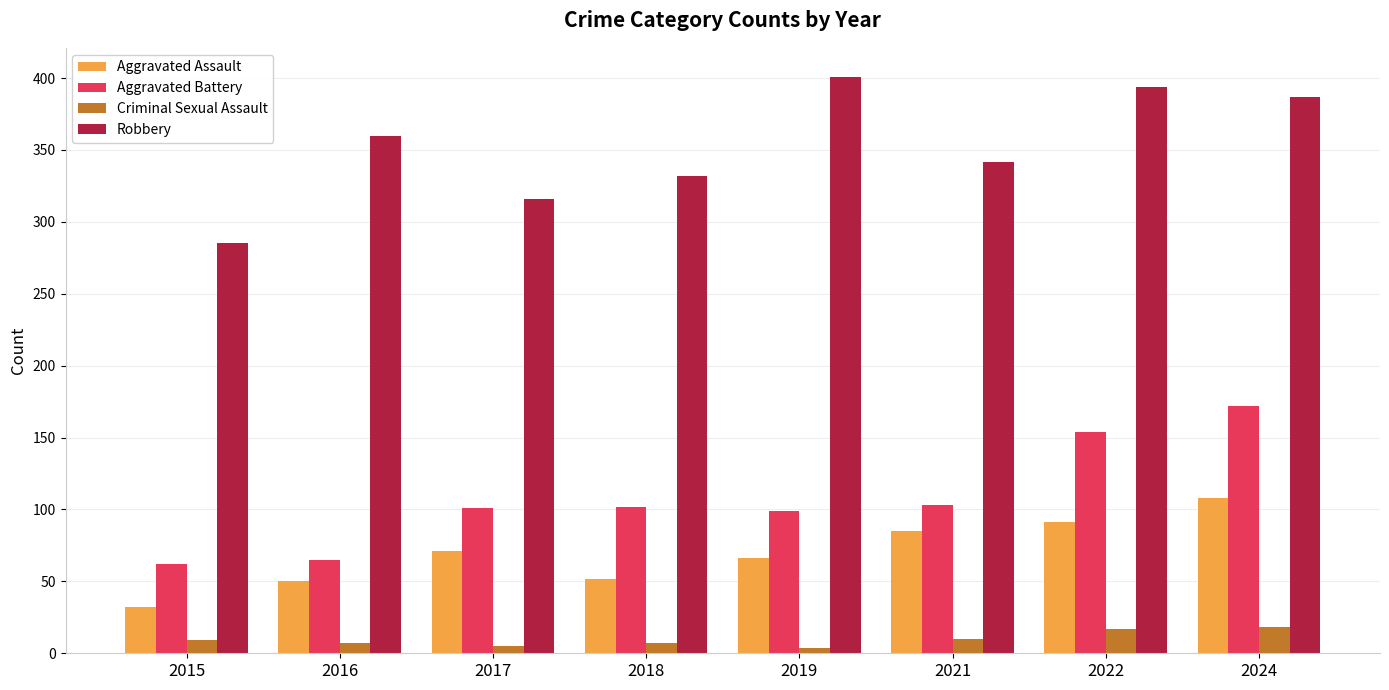

What is the total value across all series at 2015?

388